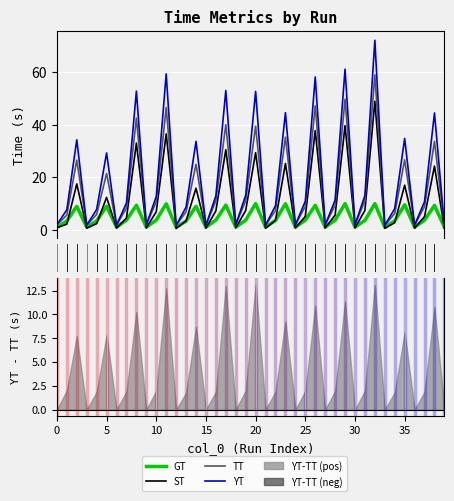

What is the total value across all series at 30?

5.7